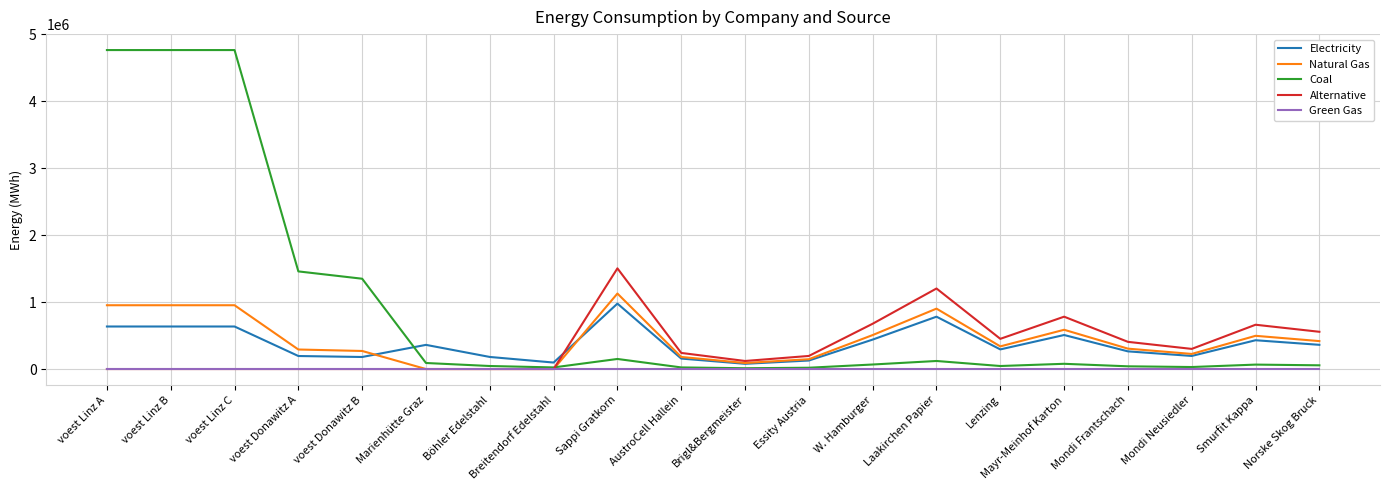

What value does the Natural Gas series have at voest Donawitz A?

291588.9